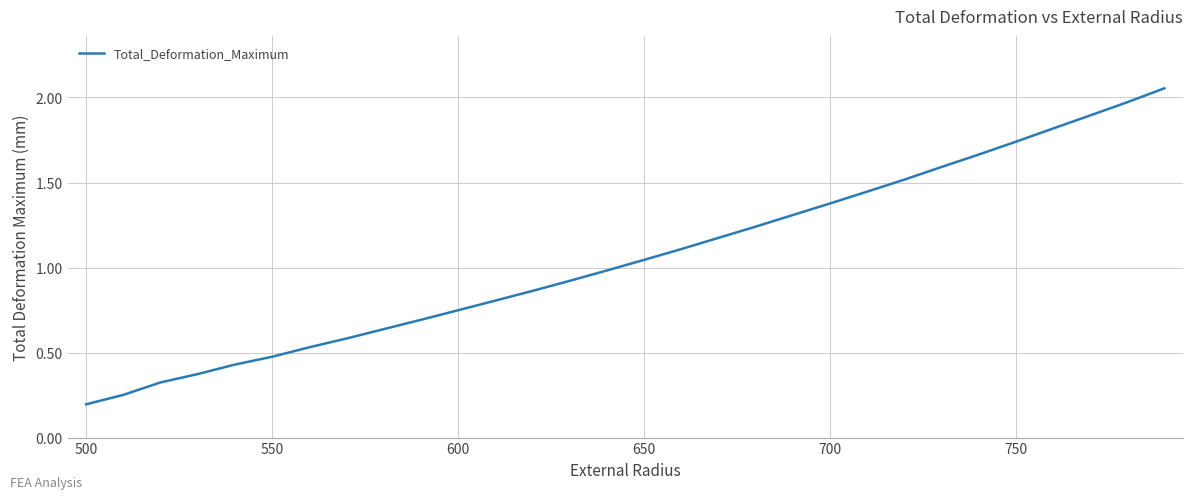

What is the difference between the maximum and minimum values?

1.9